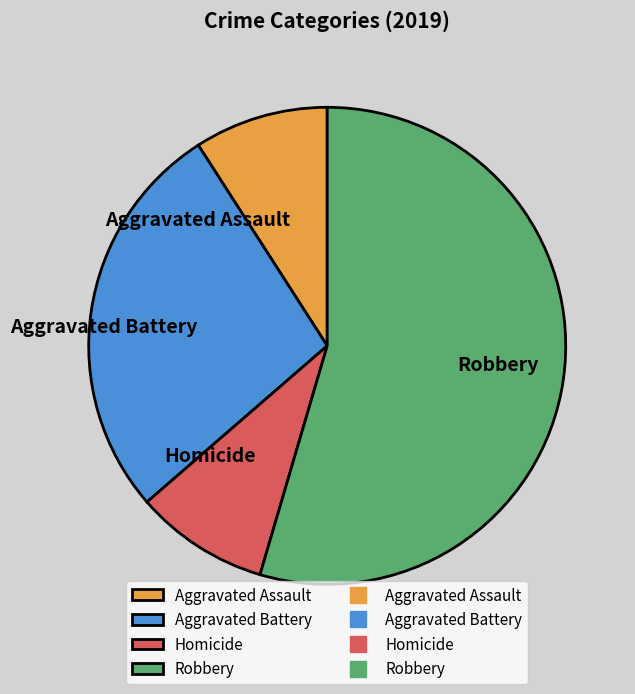

The Aggravated Battery slice represents 27% of the pie. True or false?

True